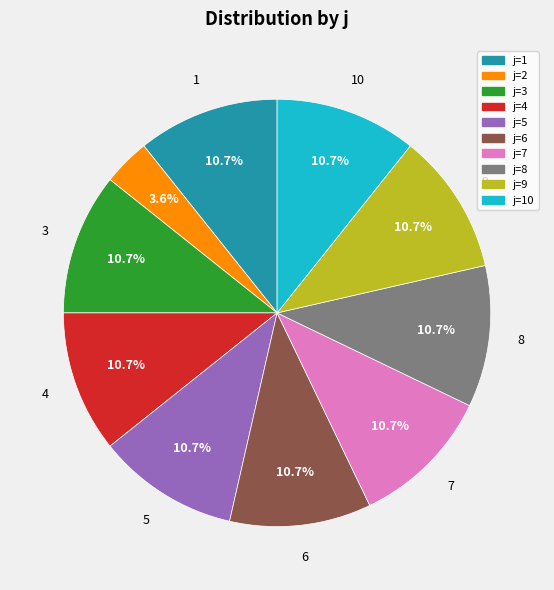

Does any single category account for the majority?

No